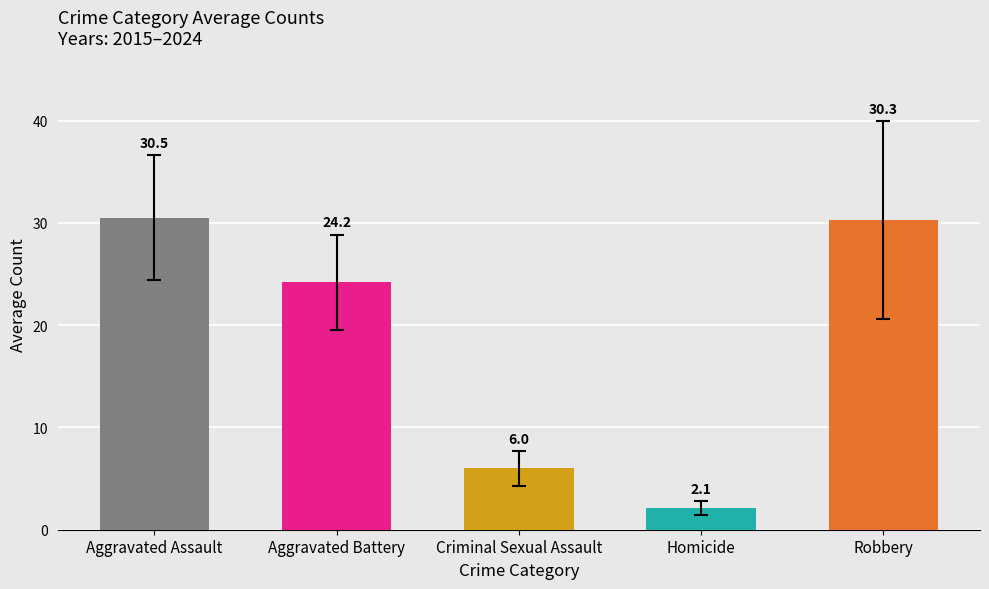

Which series has the largest range (max minus min)?

Robbery